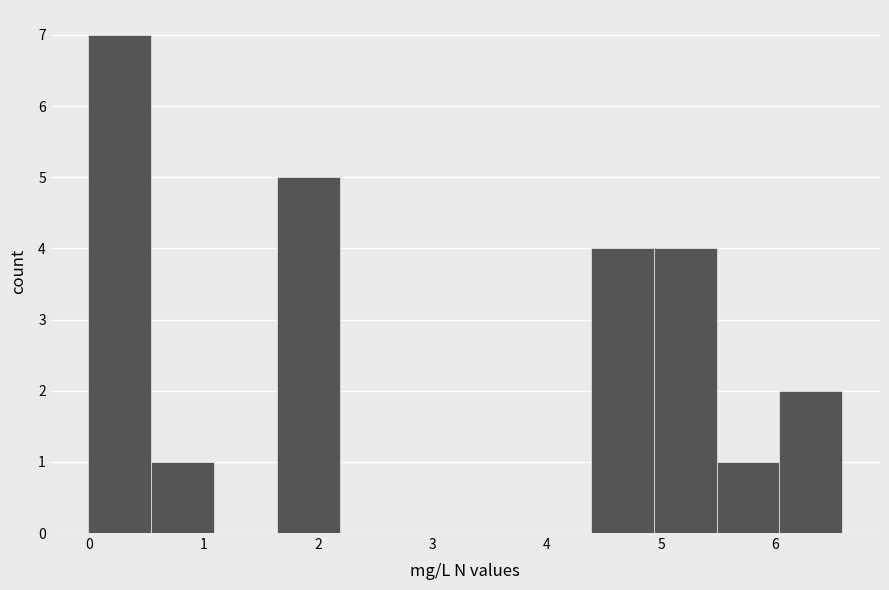

Reading left to right, transcribe this chart: for each bar, give the range it covers on the x-axis and its height. Neither the bar edges nor the heights are printed on the chart, so give them approximately, as read against the axes.

0.0 to 0.5: 7
0.5 to 1.1: 1
1.1 to 1.6: 0
1.6 to 2.2: 5
2.2 to 2.7: 0
2.7 to 3.3: 0
3.3 to 3.8: 0
3.8 to 4.4: 0
4.4 to 4.9: 4
4.9 to 5.5: 4
5.5 to 6.0: 1
6.0 to 6.6: 2